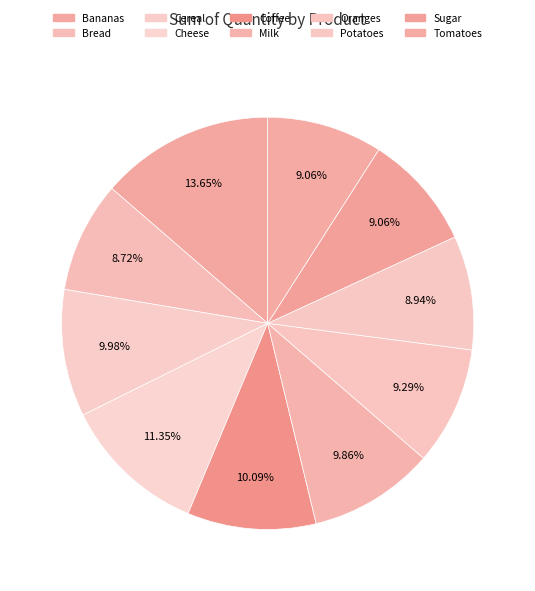

What portion of the pie excludes Tomatoes?

90.9%